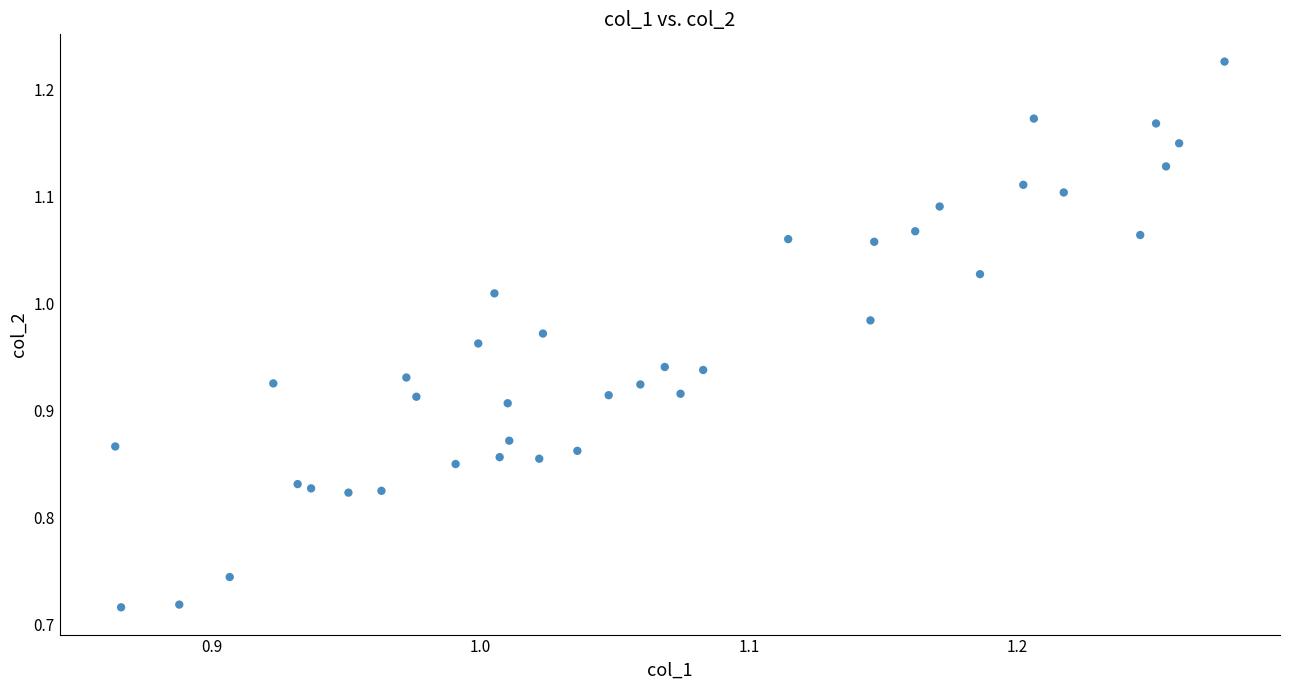

What is the range of Y values (max minus min)?

0.5